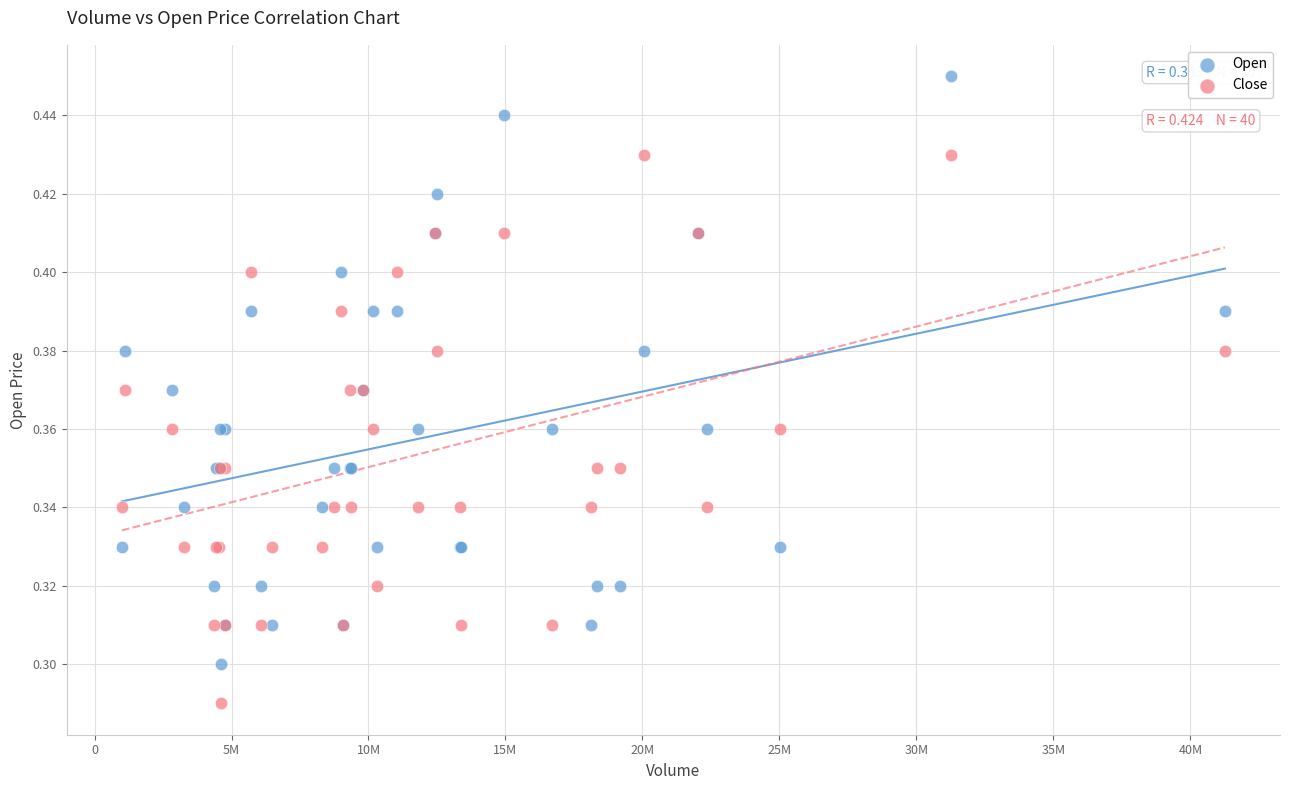

Which series has the widest spread of Y values?

Open